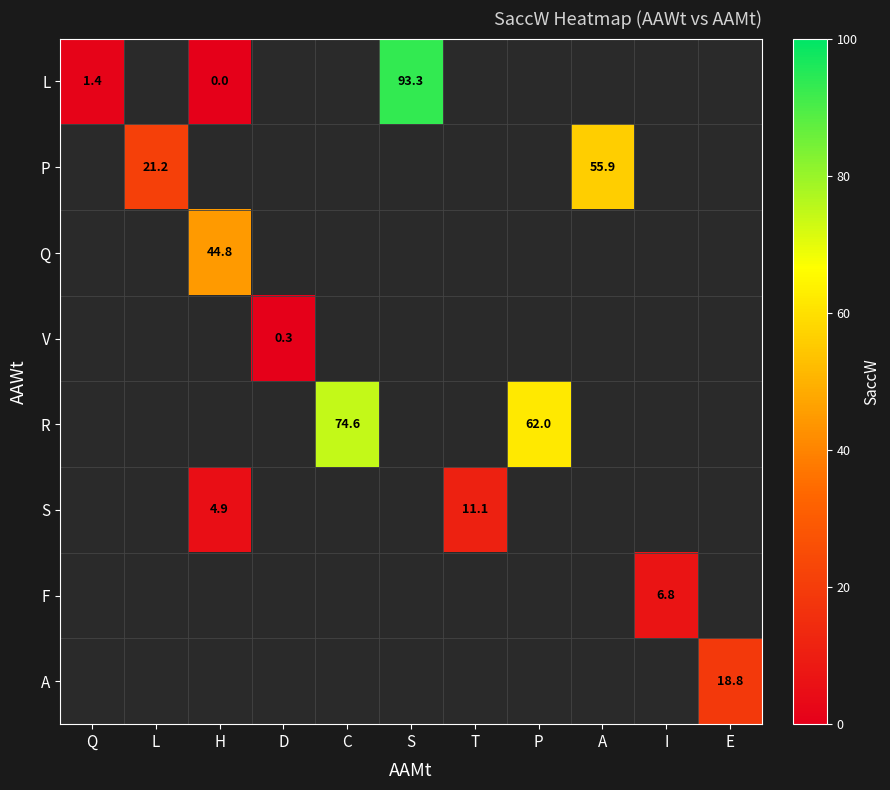

At which category does the chart reach its minimum across all series?

H